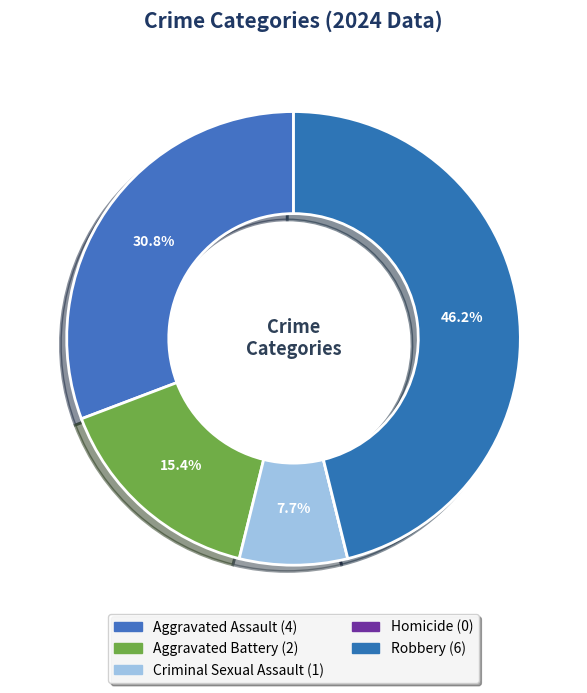

To the nearest percent, what is the difference between the Aggravated Battery and Robbery slice percentages?

31%